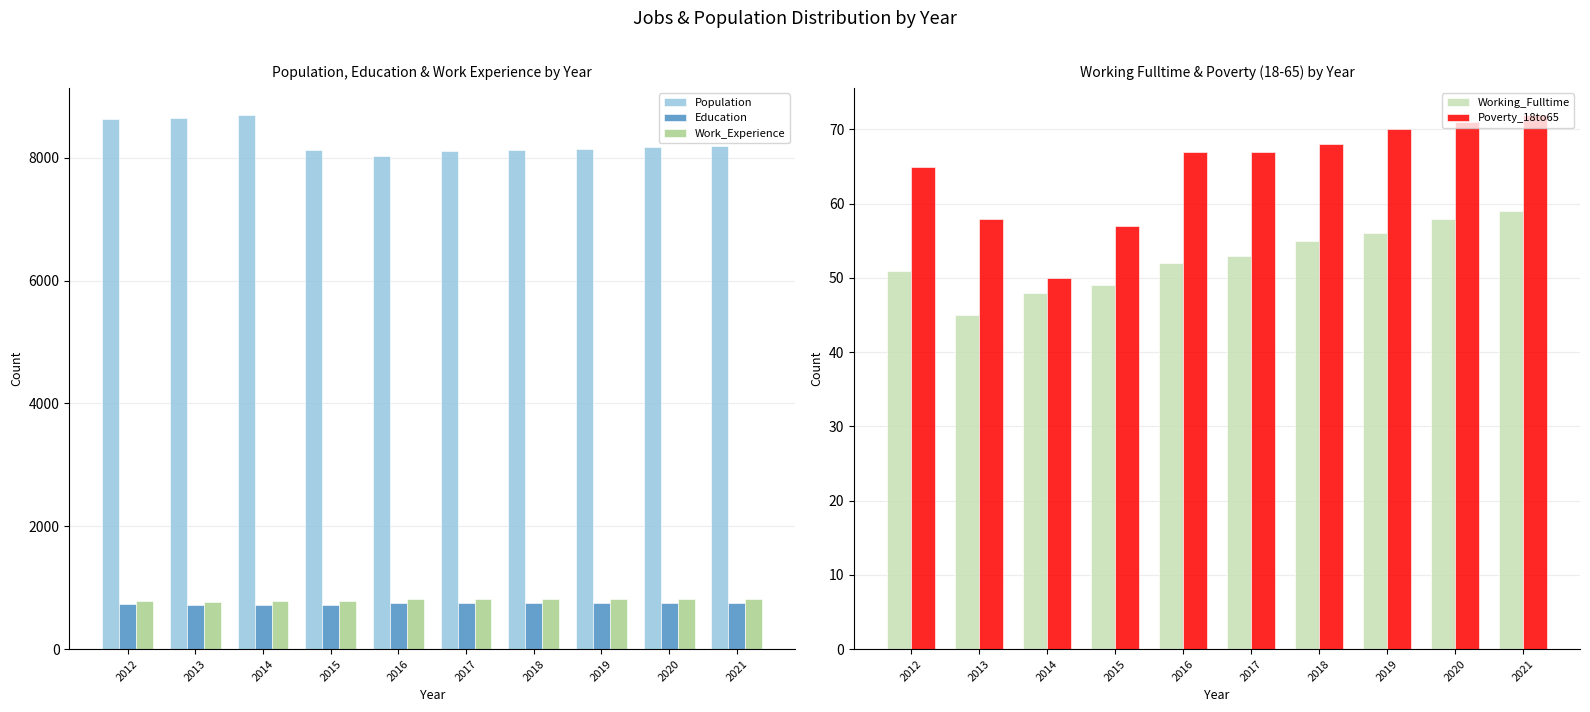

List the labels in order of Work_Experience value, largest first.

2021, 2020, 2019, 2018, 2017, 2016, 2015, 2012, 2014, 2013